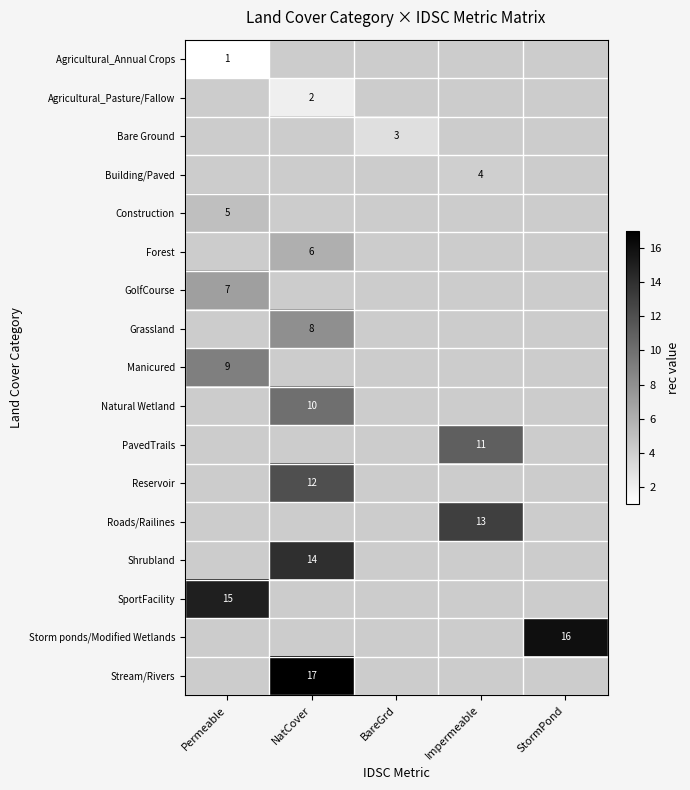

How many categories are shown in the chart?

5